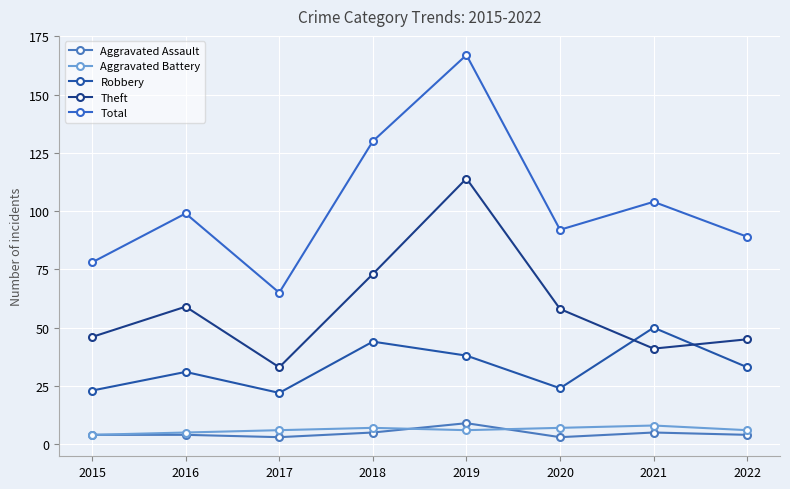

Count the number of categories in the chart.

8